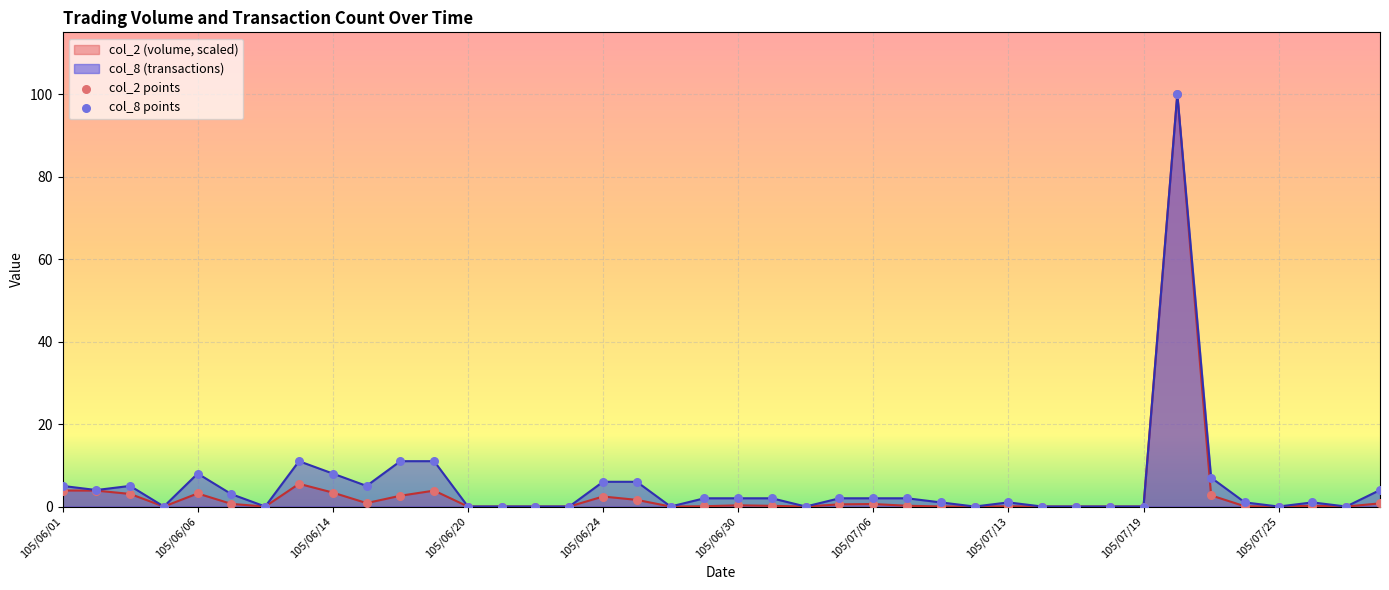

At which category is the sum across all series the highest?

105/07/20